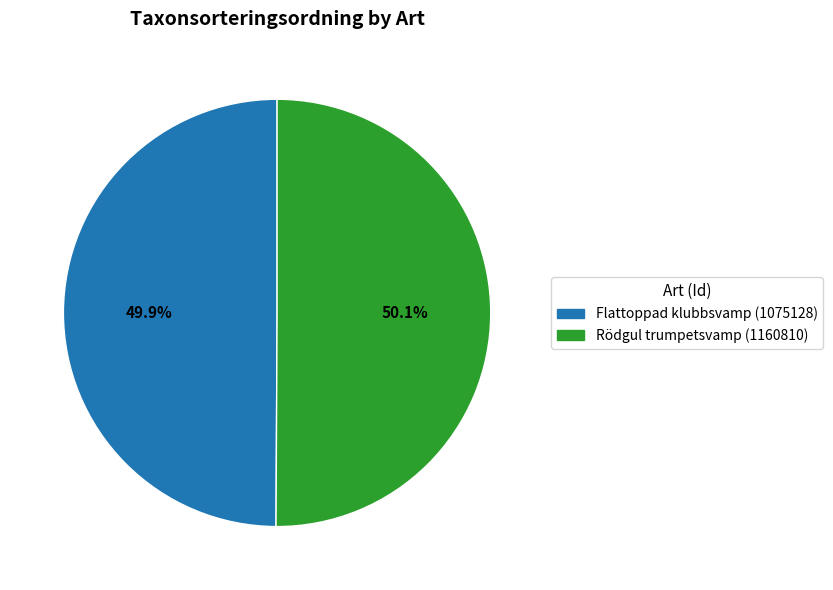

Approximately how many times larger is the value at Rödgul trumpetsvamp (1160810) compared to Flattoppad klubbsvamp (1075128)?

1.0